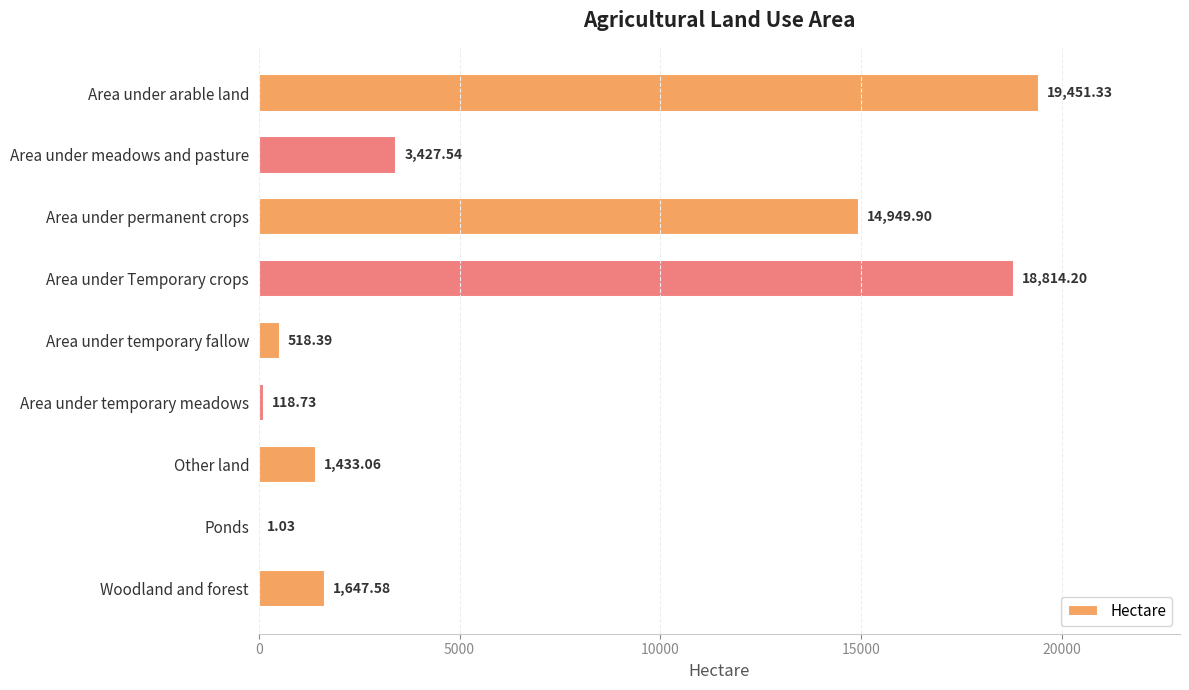

Which category has the highest value across all series?

Area under arable land